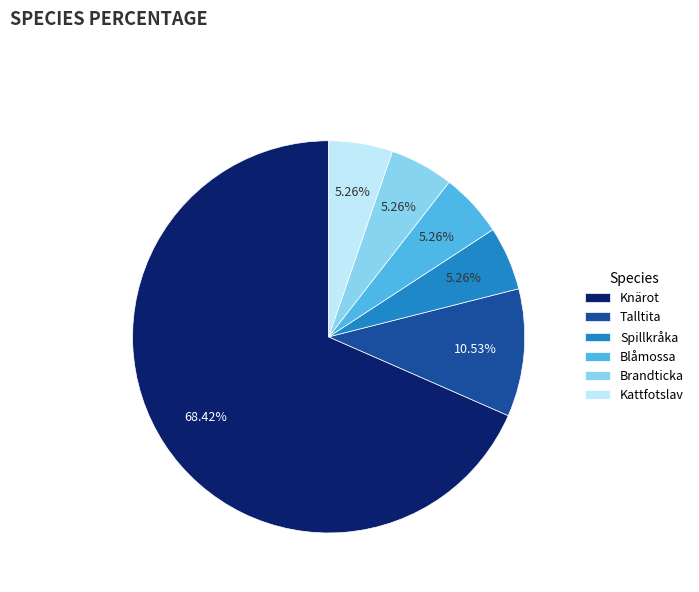

Which category has the biggest portion of the pie?

Knärot